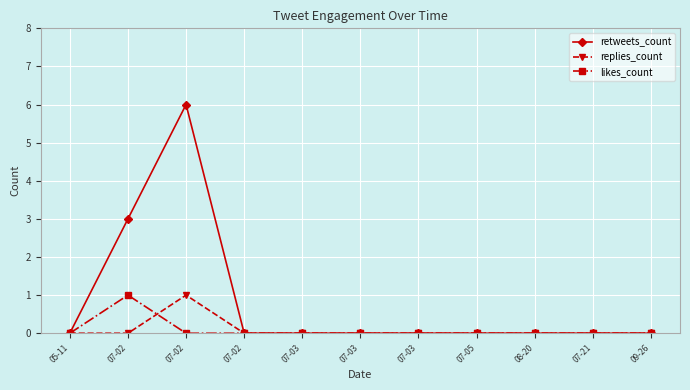

What are all the series names shown in the legend?

retweets_count, replies_count, likes_count